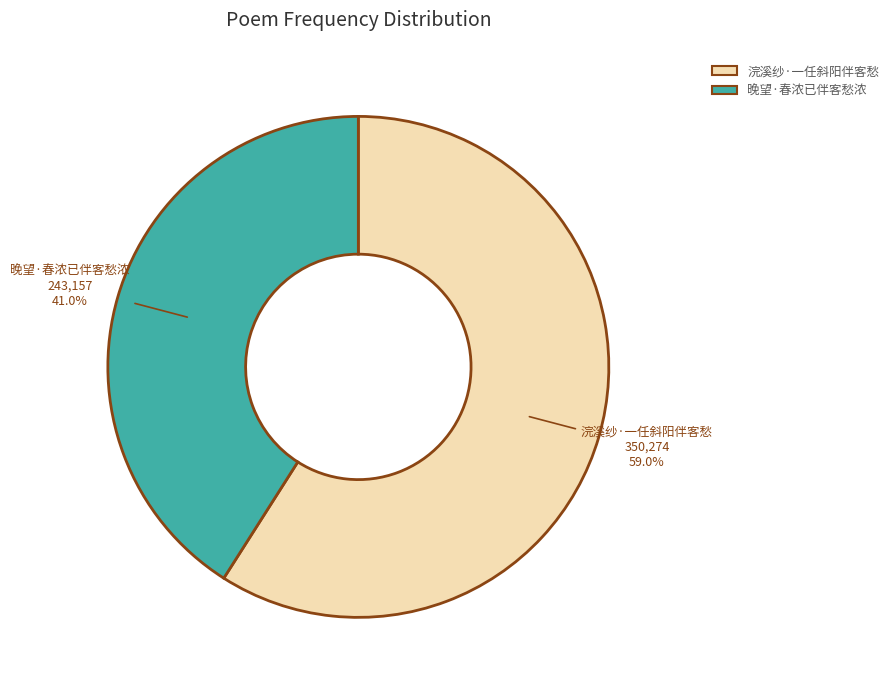

To the nearest percent, what is the difference between the largest and smallest slice percentages?

18%